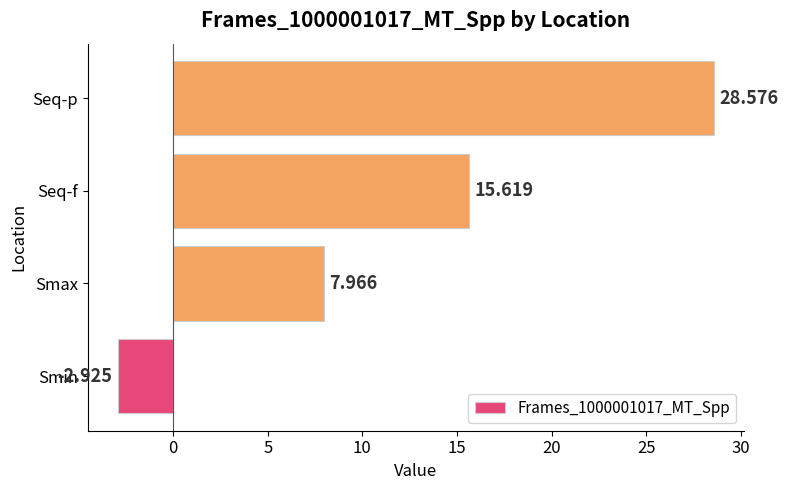

List the labels in order of value, smallest first.

Smin, Smax, Seq-f, Seq-p